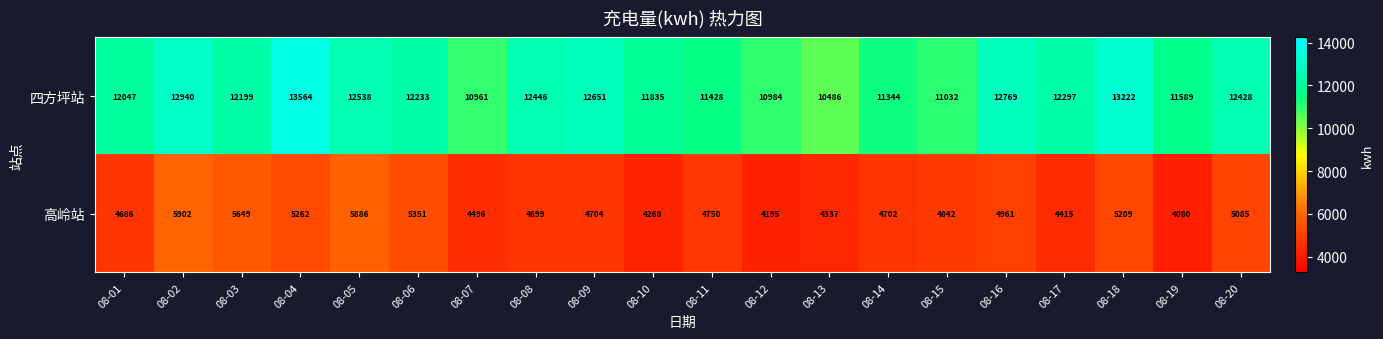

What is the approximate value of 四方坪站 at 08-17, to the nearest 50?

12300